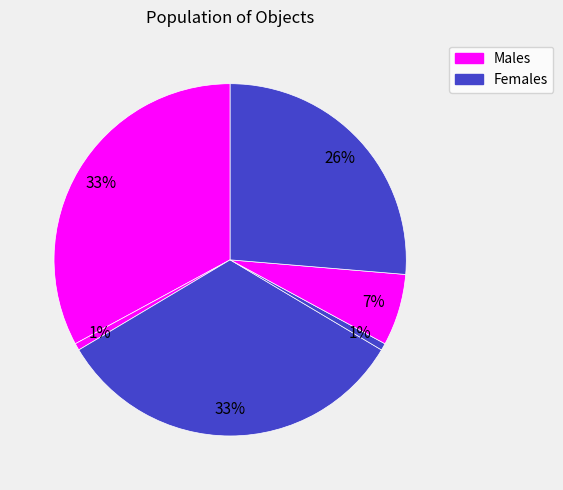

Does any single category account for the majority?

No